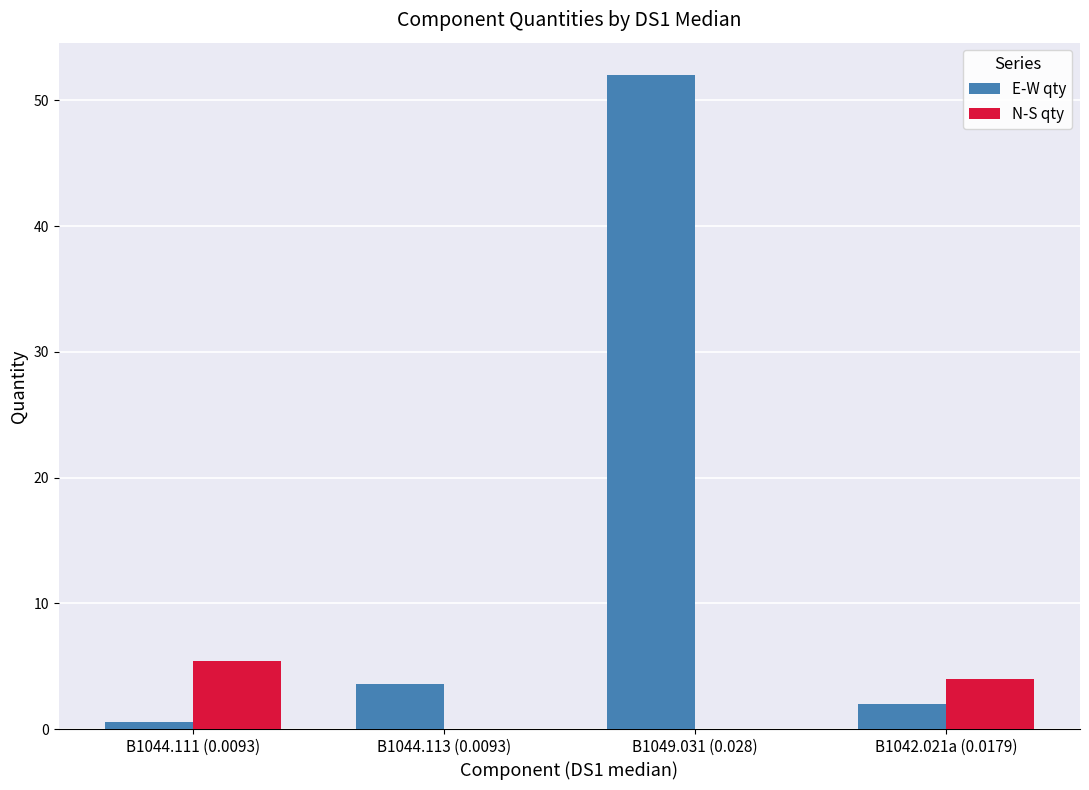

Where is E-W qty nearest to the value 26?

B1044.113 (0.0093)